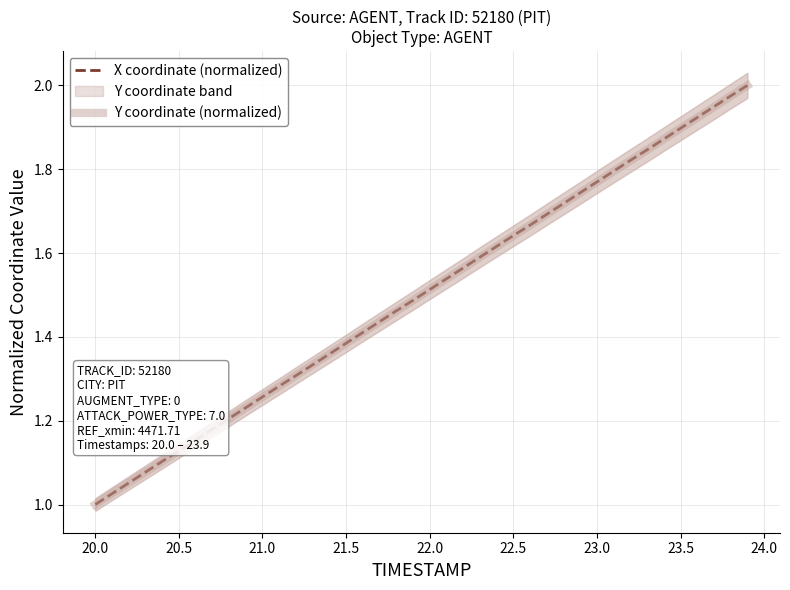

What is the sum of all X coordinate (normalized) values?

60.0